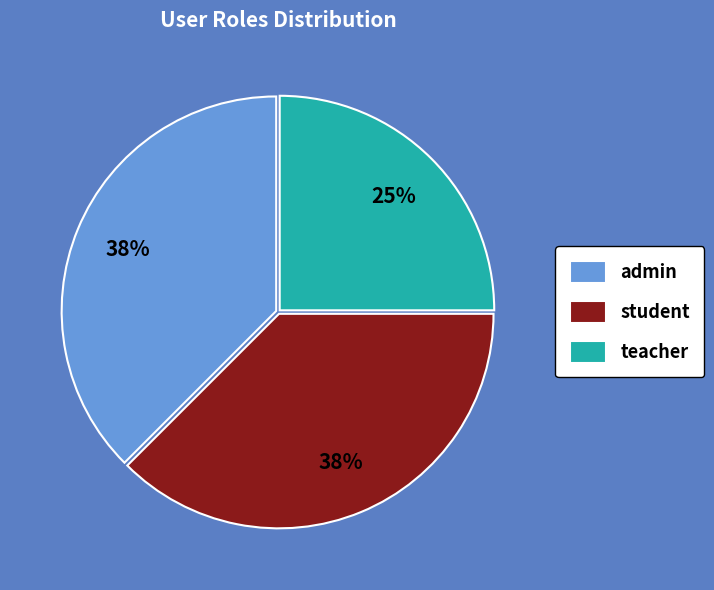

To the nearest percent, what is the combined percentage of student and admin?

75%